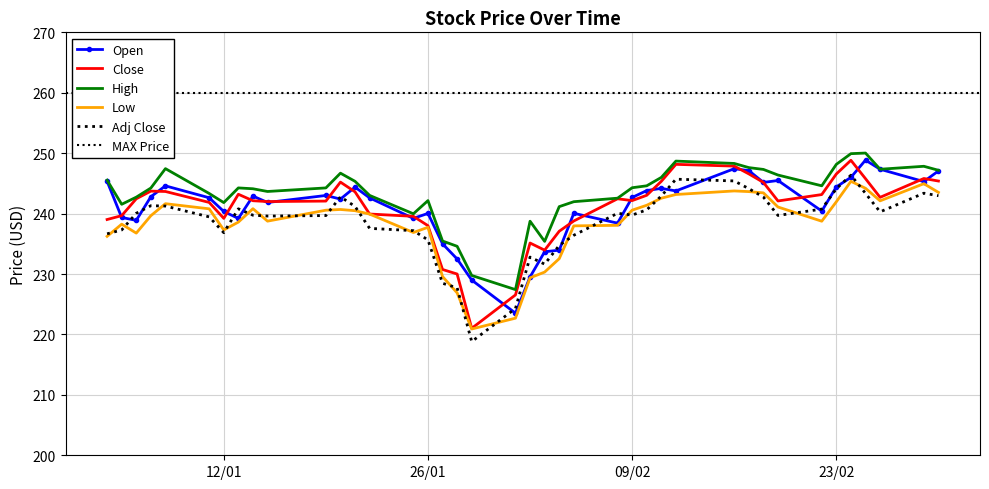

What is the average value of the High series?

243.4